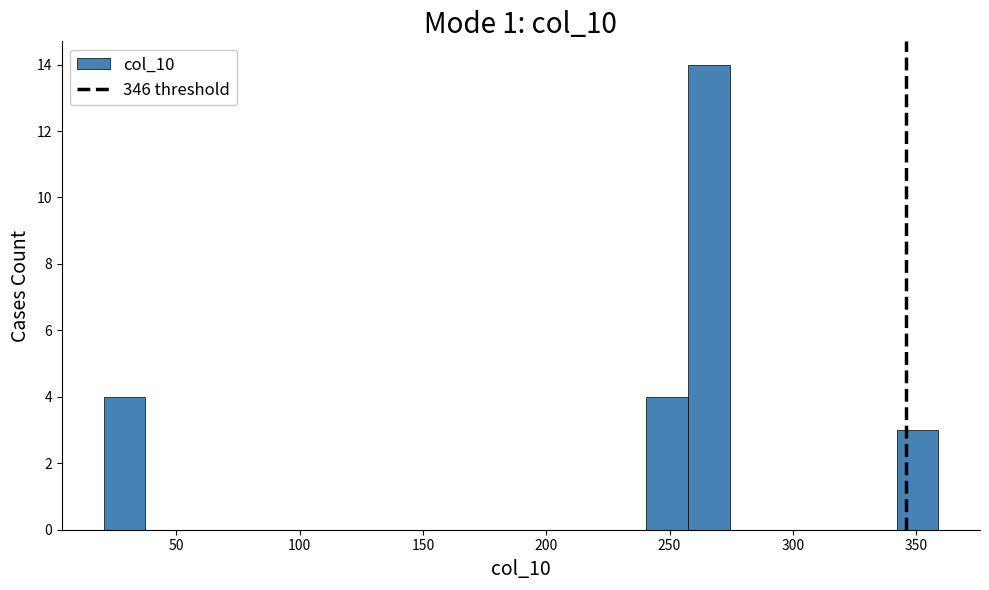

Around what value on the x-axis is the tallest bar? Give the approximate position of its centre, as read against the axis.

265